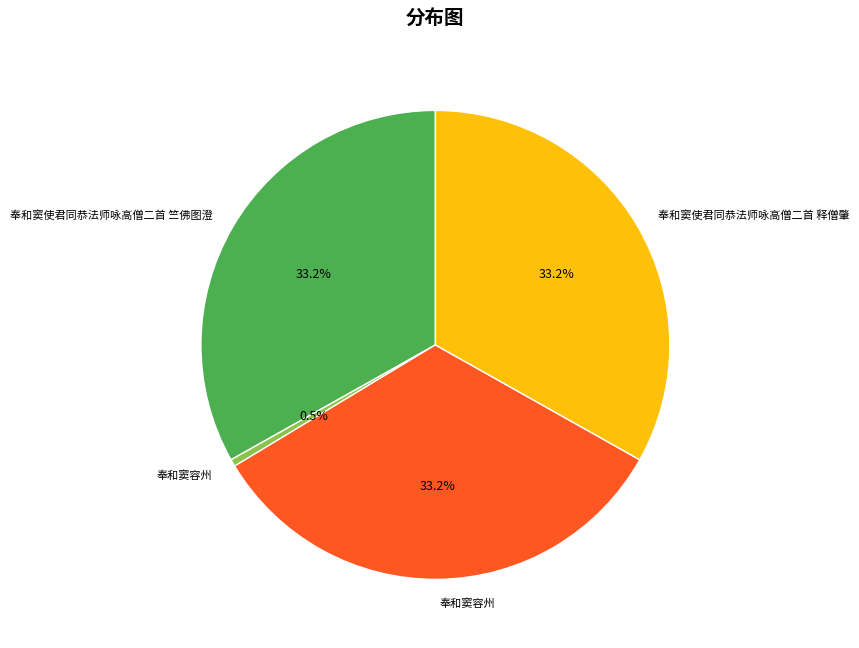

How many slices are in this pie chart?

4